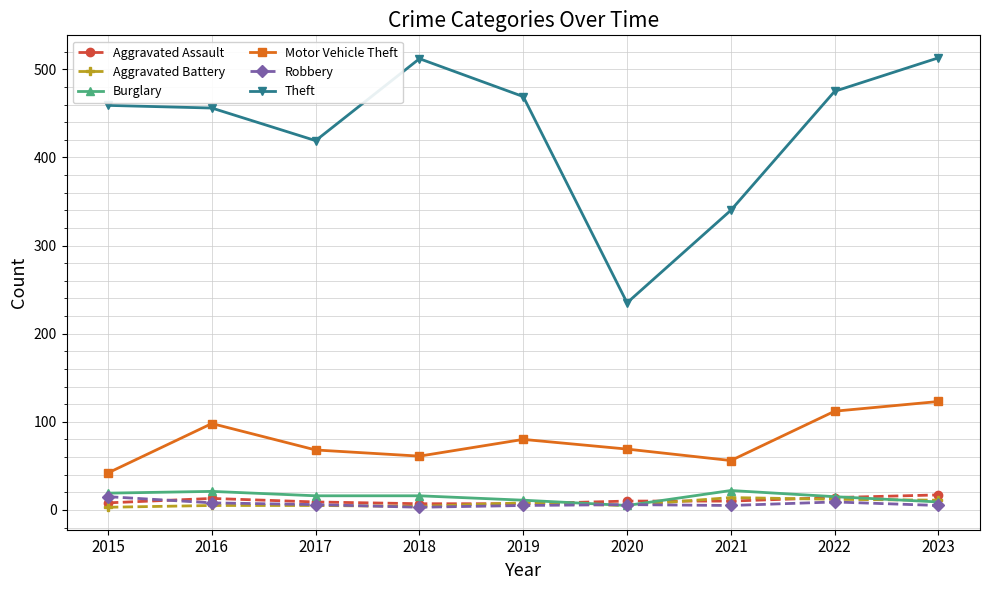

Is it true that Aggravated Assault equals 13 at 2016?

True